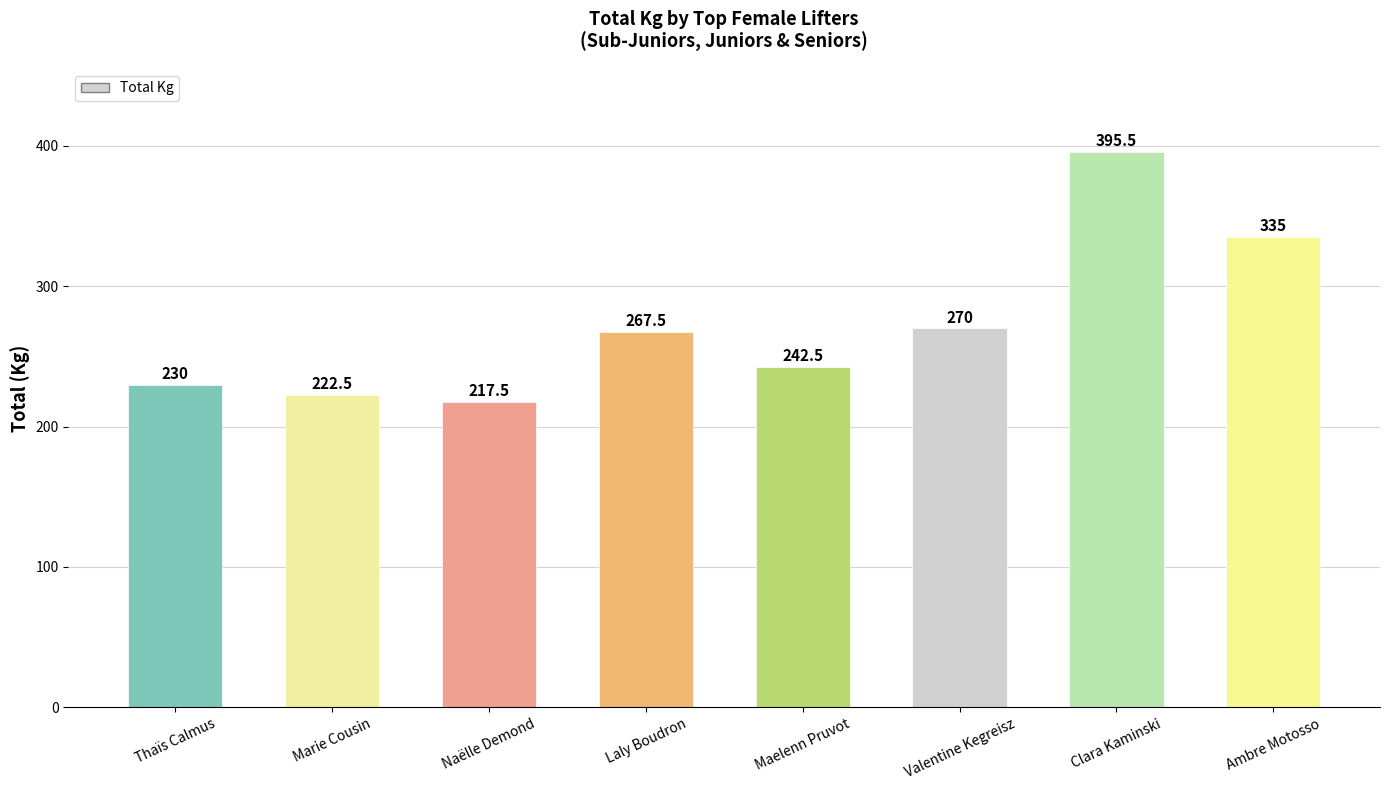

What is the difference between the maximum and second lowest values?

173.0